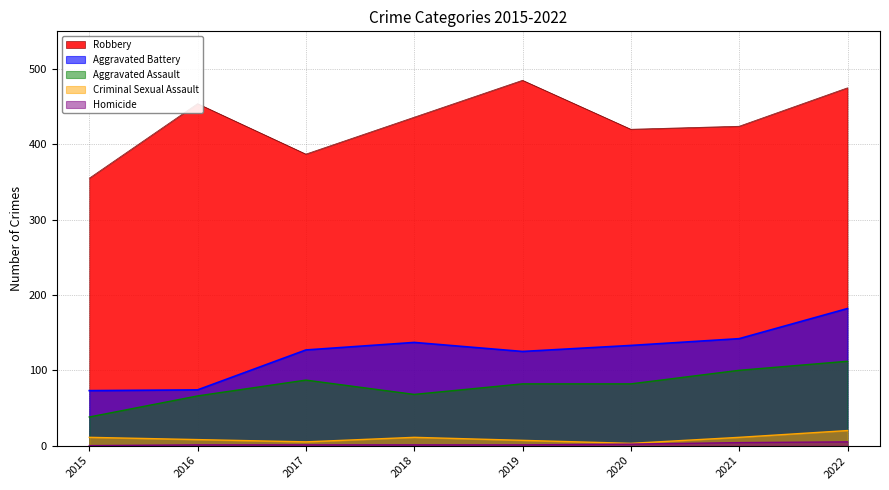

What is the difference between the Criminal Sexual Assault values at 2017 and 2019?

2